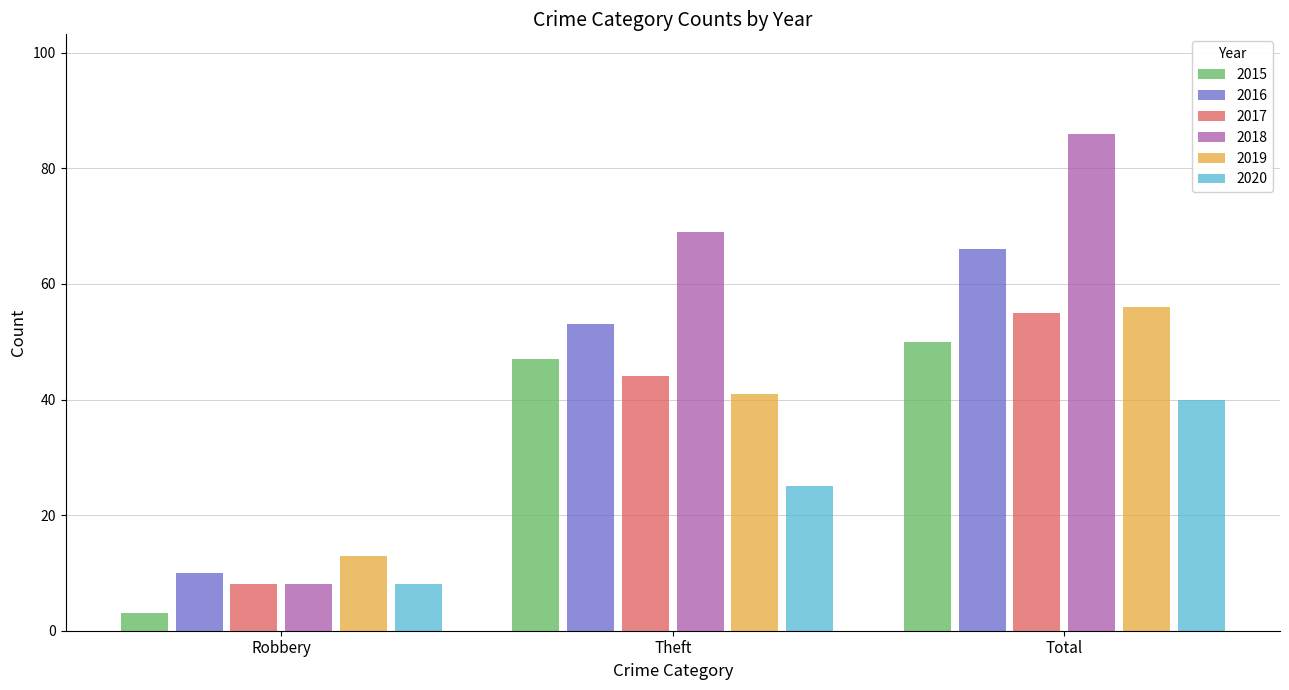

What is the spread (max minus min) of values at Robbery?

10